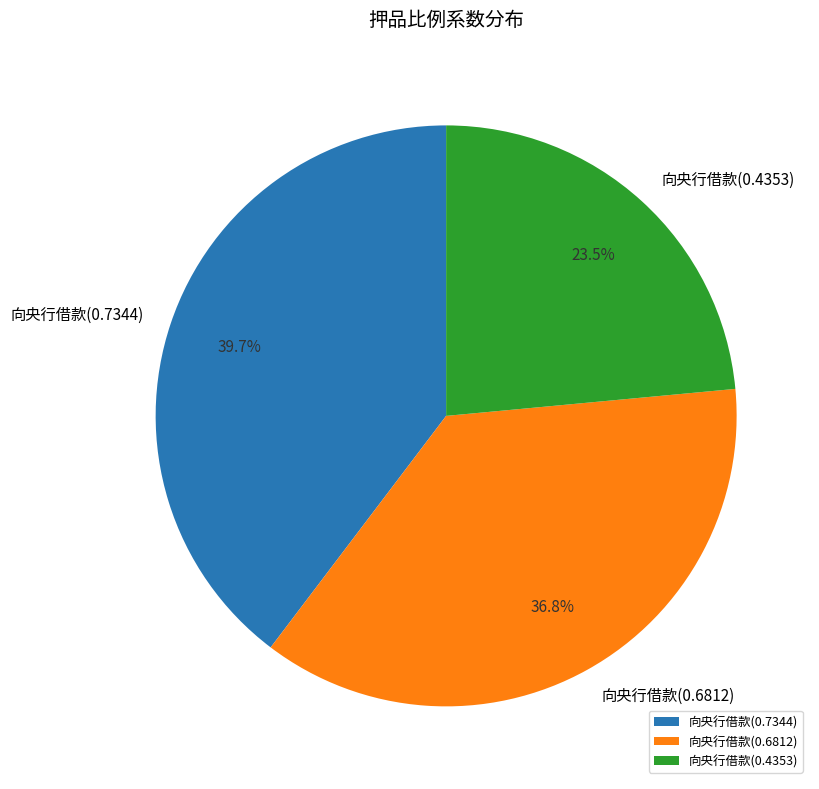

Is 向央行借款(0.4353) the majority of the pie?

No